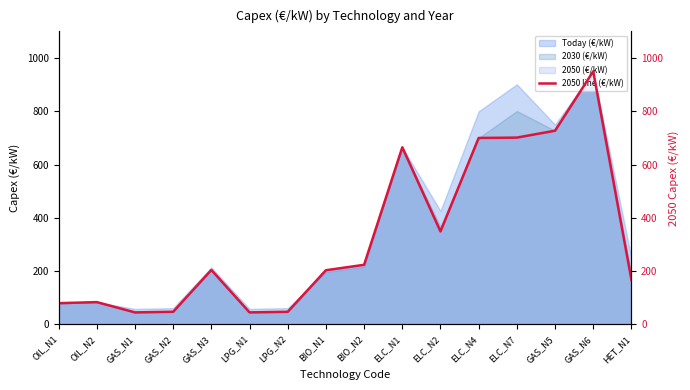

Rank the categories by value from lowest to highest.

GAS_N1, LPG_N1, GAS_N2, LPG_N2, OIL_N1, OIL_N2, HET_N1, BIO_N1, GAS_N3, BIO_N2, ELC_N2, ELC_N1, ELC_N4, ELC_N7, GAS_N5, GAS_N6